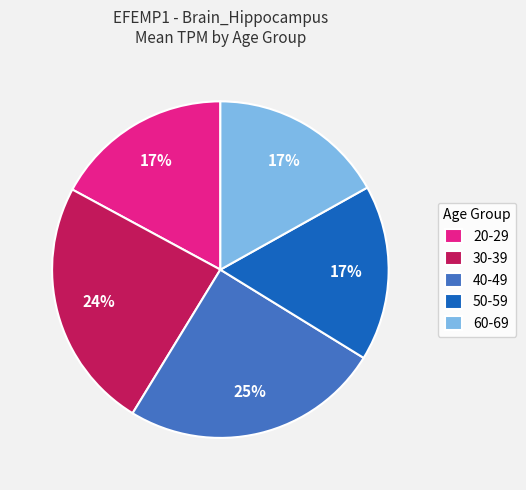

The 60-69 slice represents 25% of the pie. True or false?

False